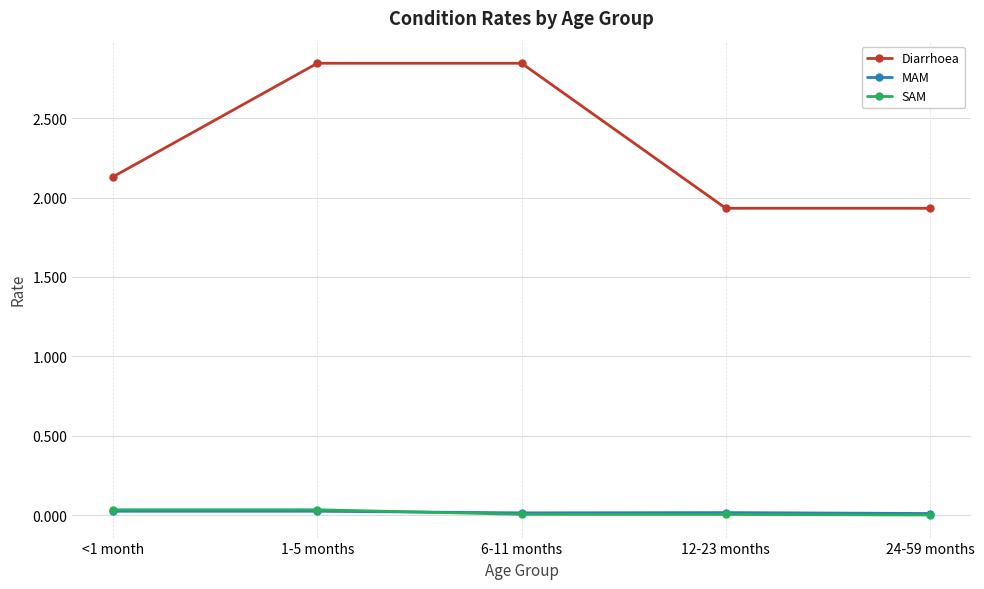

Which series has the largest total across all categories?

Diarrhoea